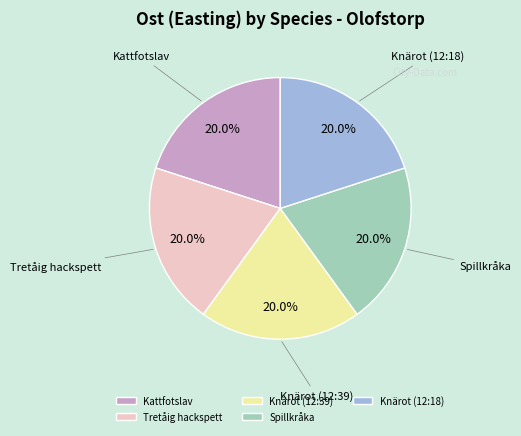

To the nearest percent, what portion does Tretåig hackspett represent?

20%